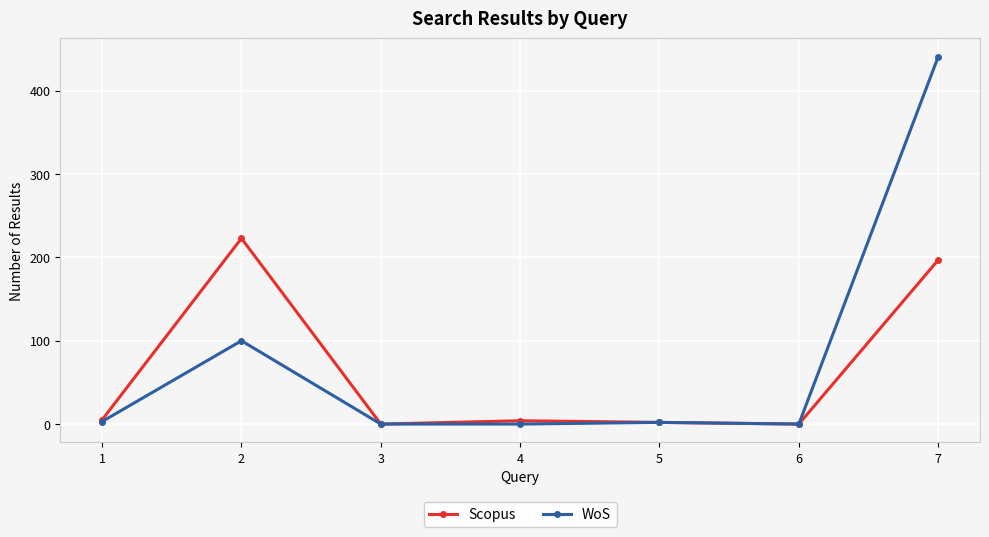

Which series has the widest spread of values?

WoS